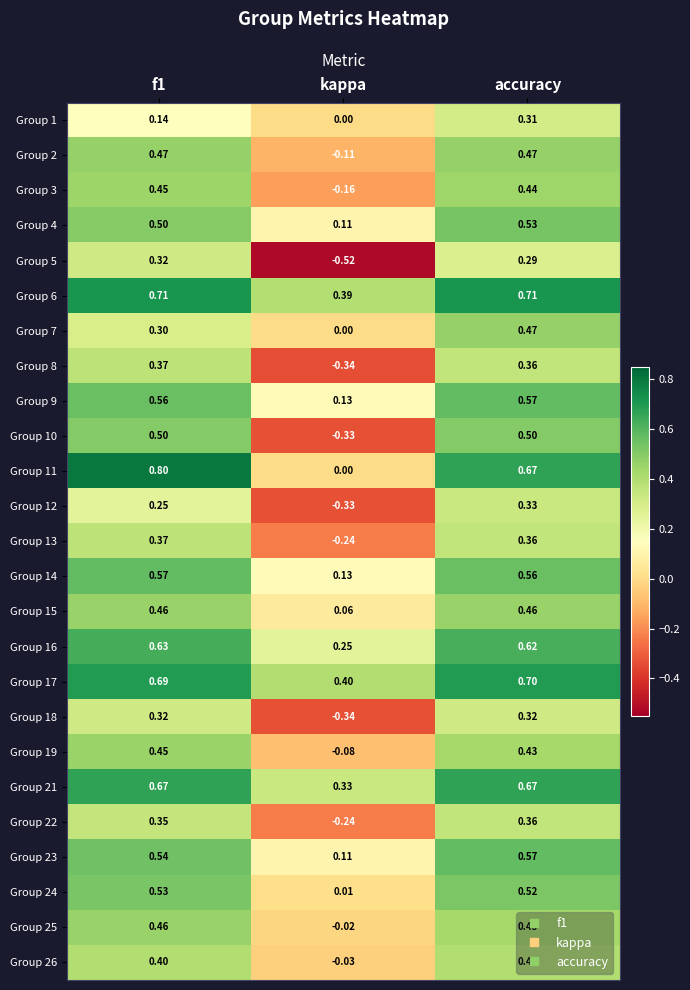

Which label corresponds to the largest value in the chart?

f1